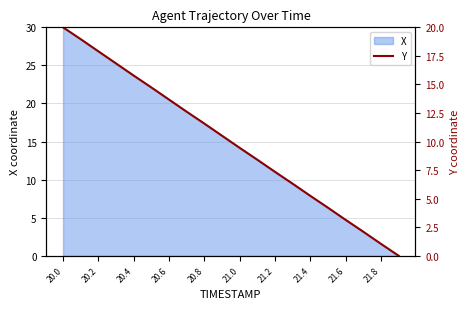

Does the chart display data point markers on the line(s)?

No